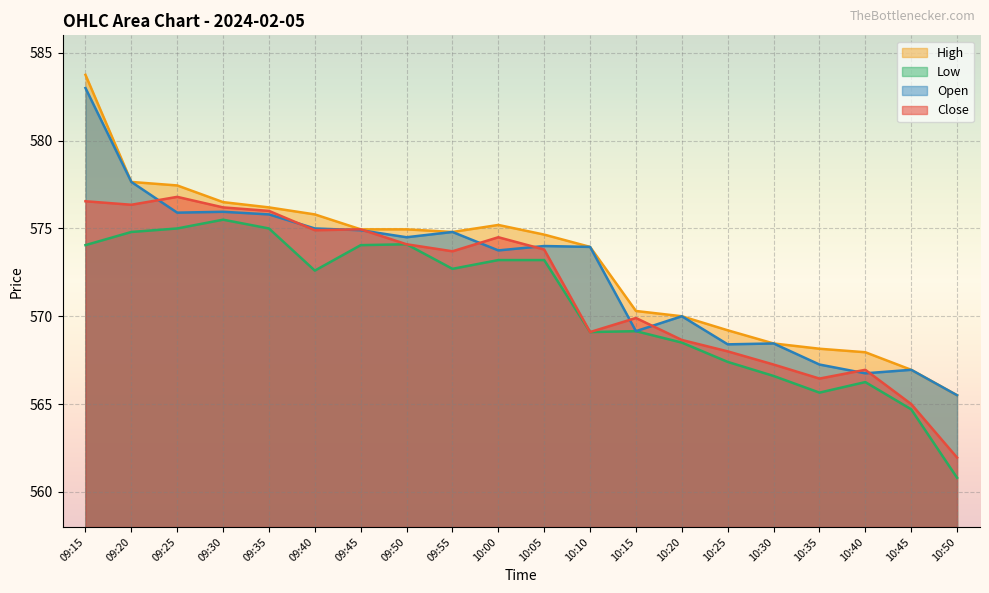

Which series has the largest total across all categories?

High